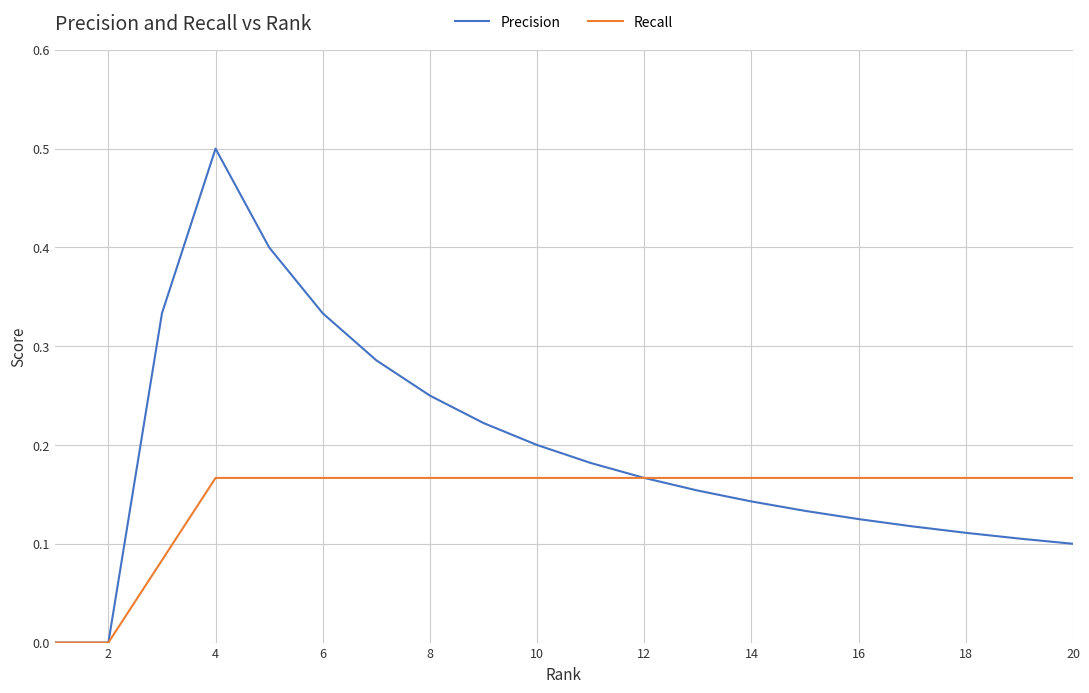

Which series has the largest range (max minus min)?

Precision